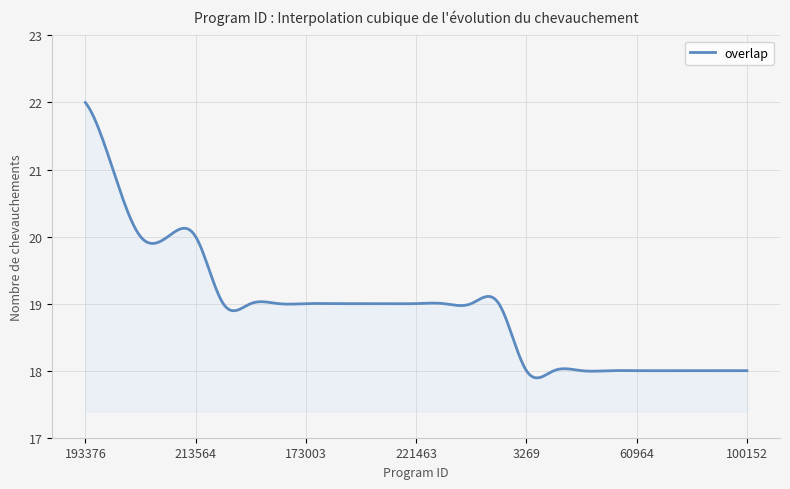

What is the difference between the maximum and minimum values?

4.1